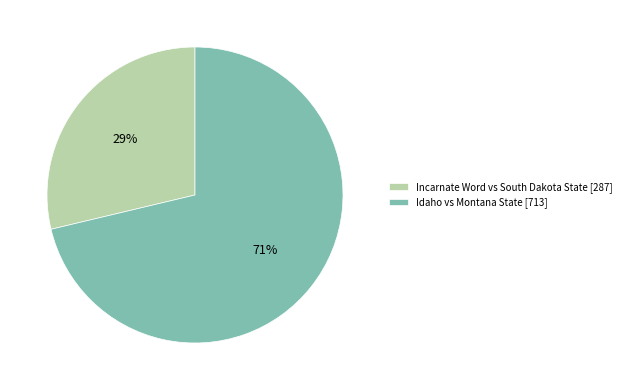

To the nearest percent, what is the combined percentage of Incarnate Word vs South Dakota State [287] and Idaho vs Montana State [713]?

100%